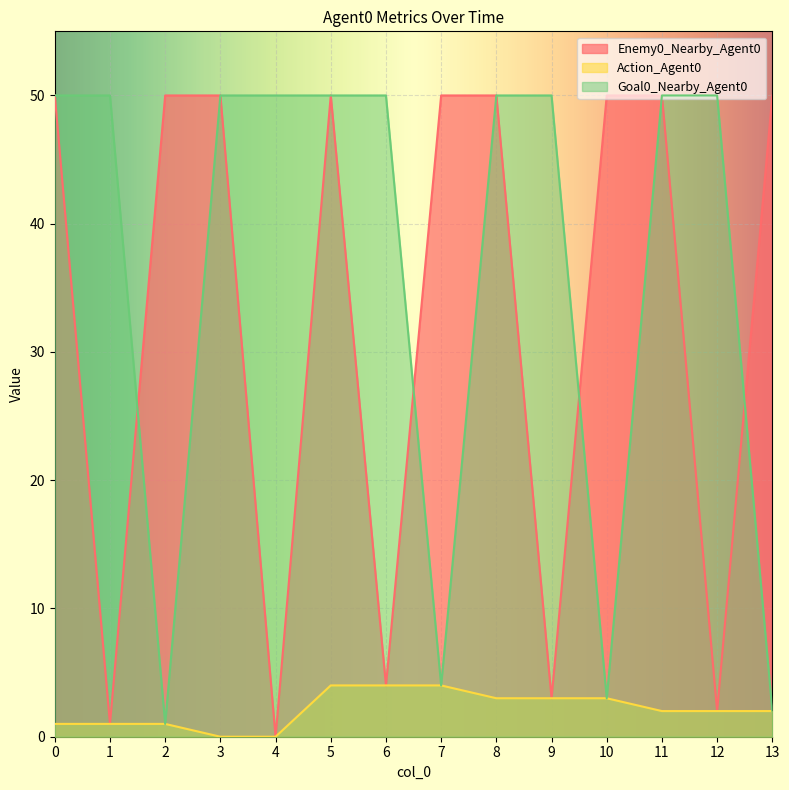

True or false: Enemy0_Nearby_Agent0 has more than 1 interior local peaks.

False